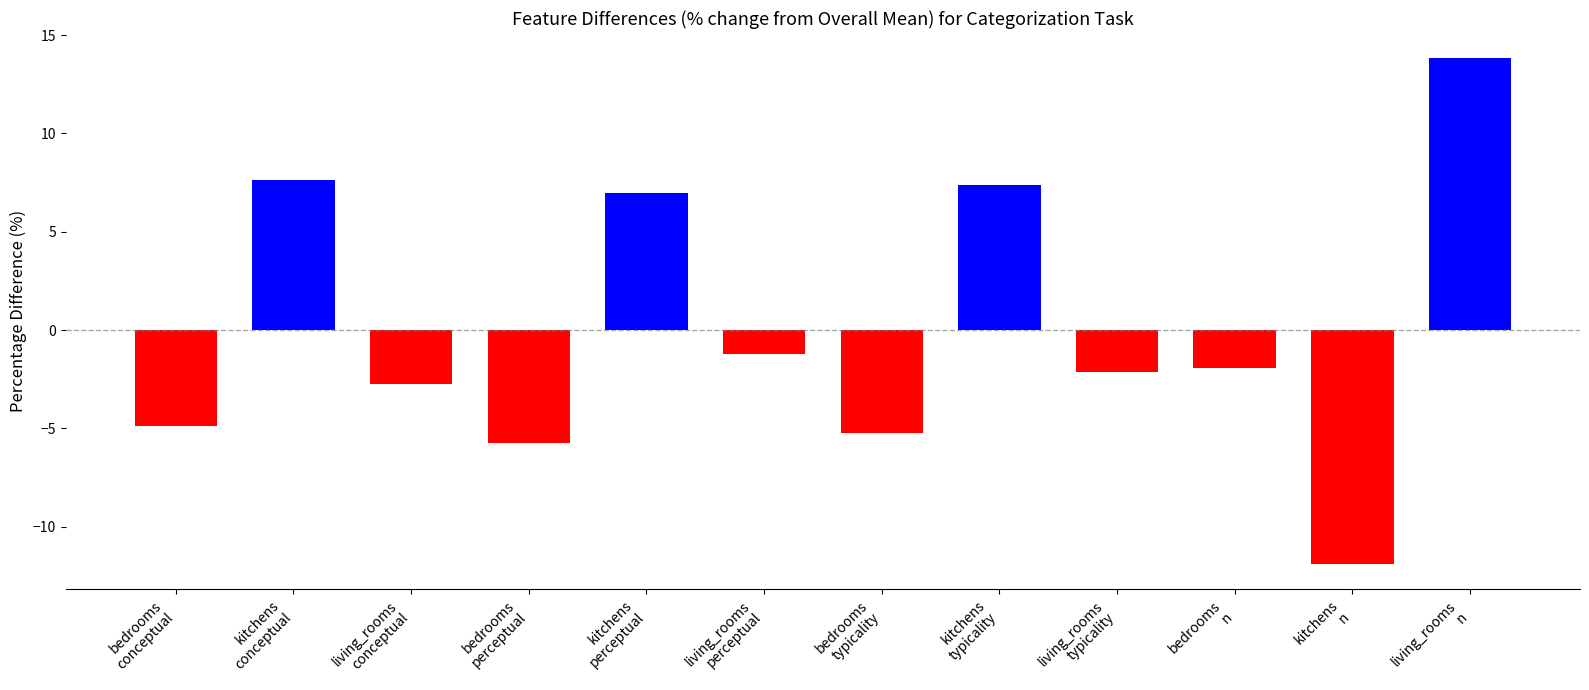

True or false: the data shows 12.3 at kitchens
conceptual.

False